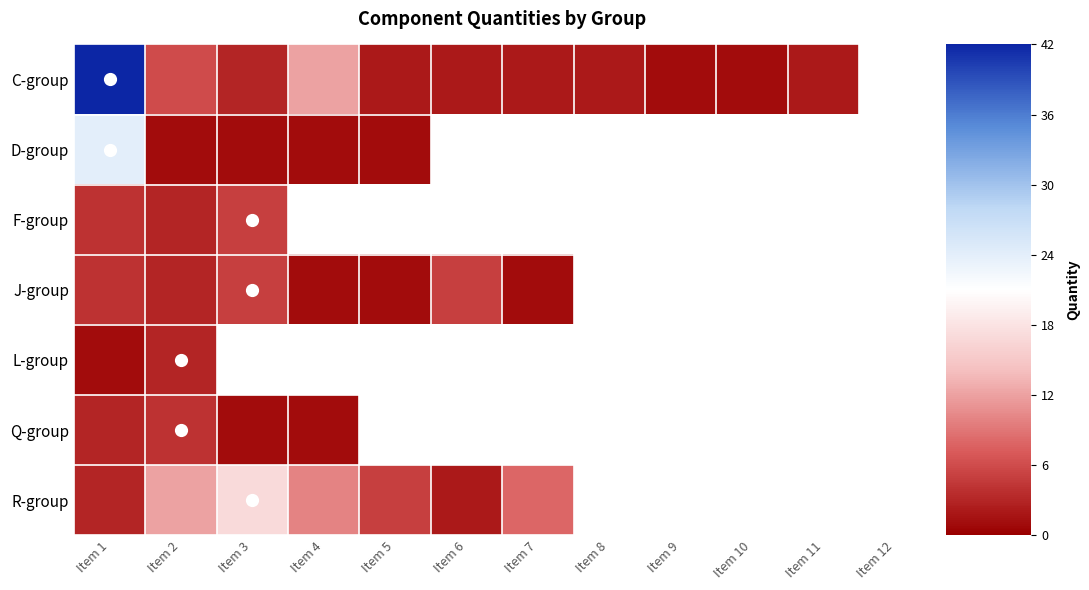

Between Item 3 and Item 7, which is larger?

Item 3